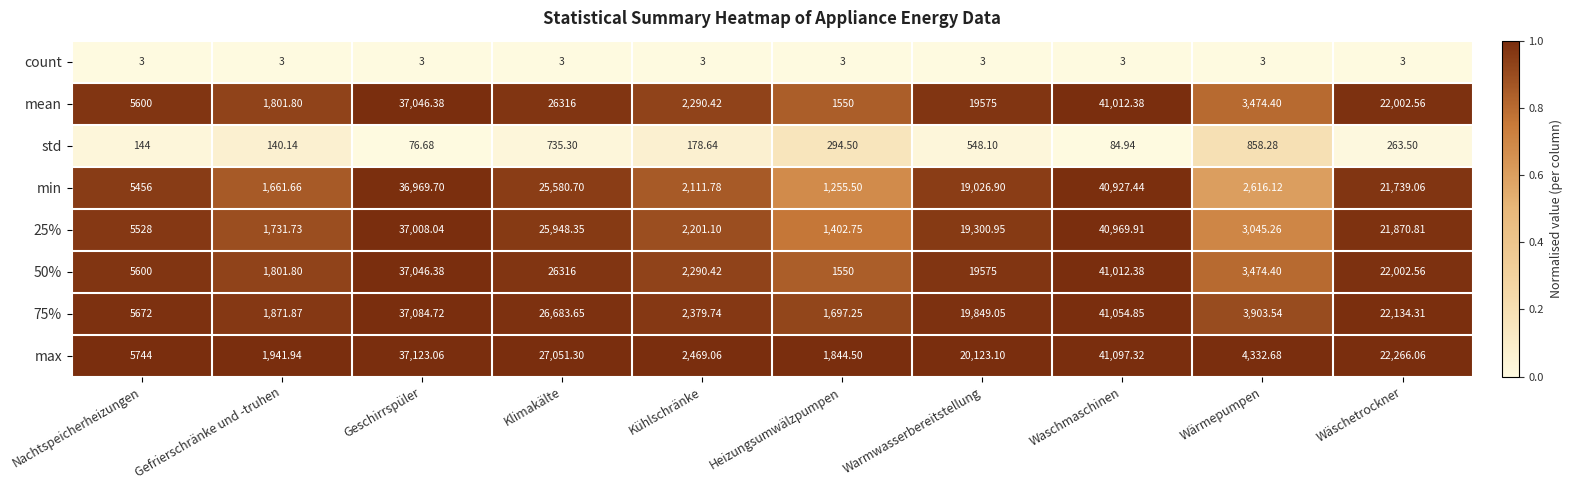

Between Nachtspeicherheizungen and Heizungsumwälzpumpen, which series saw the biggest shift?

min